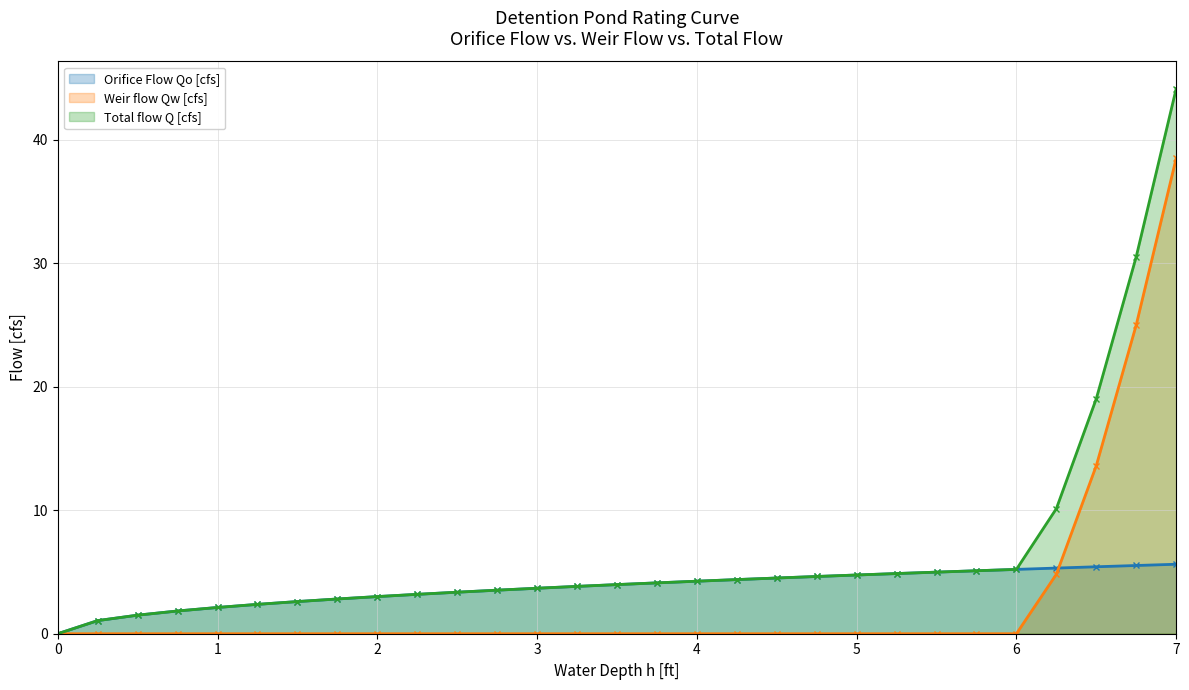

Rank the series by their average value, from highest to lowest.

Total flow Q [cfs], Orifice Flow Qo [cfs], Weir flow Qw [cfs]